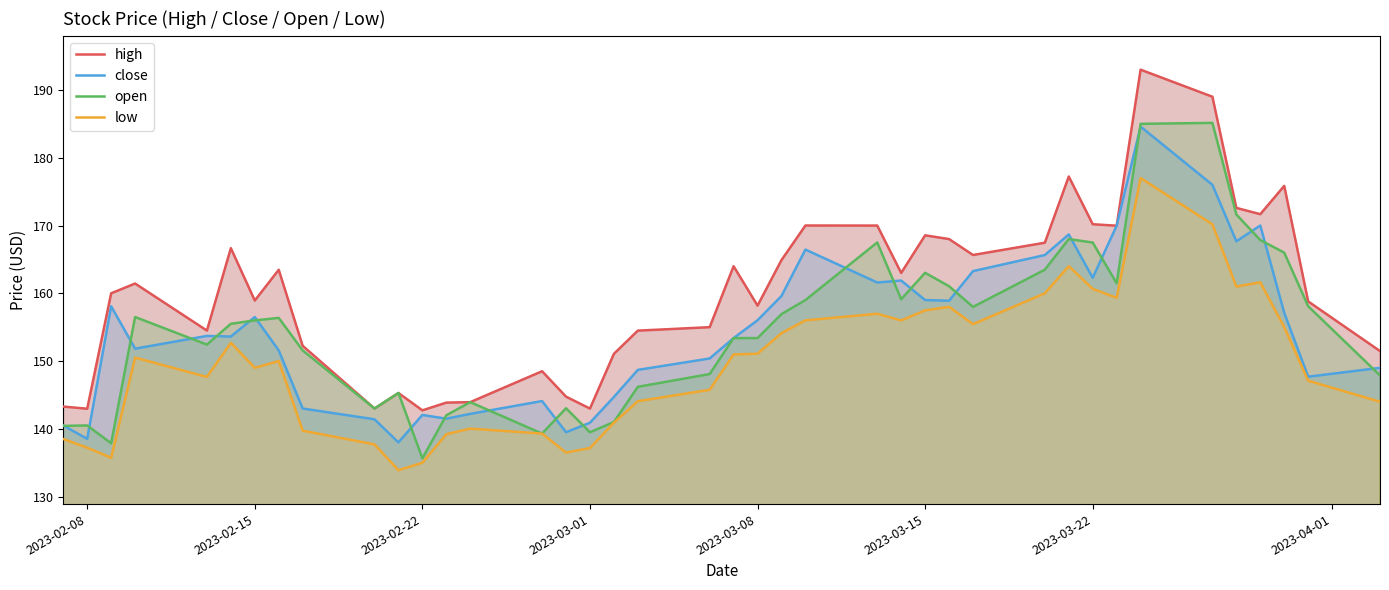

What is the minimum value shown in the chart?

133.9